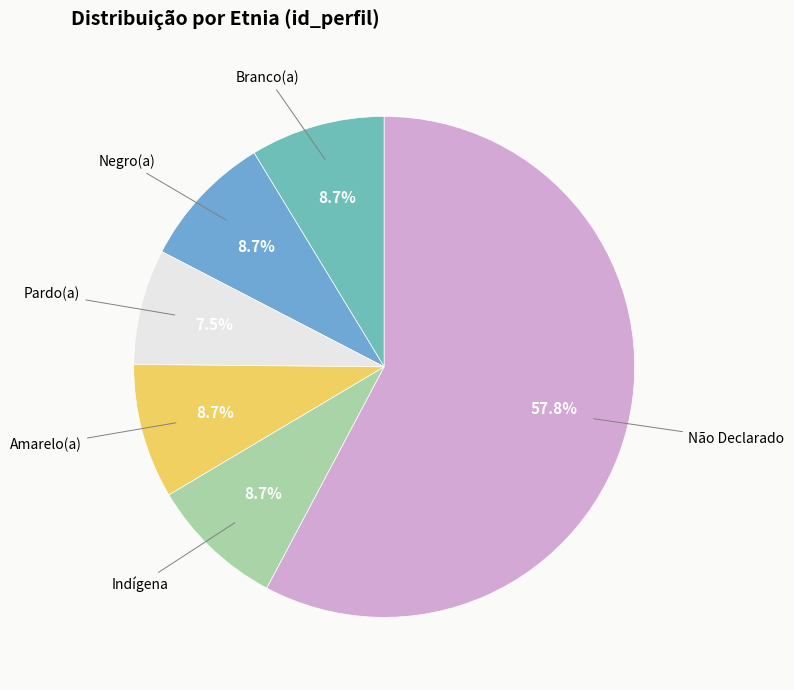

Combined, what portion of the pie is Indígena and Branco(a)?

17.4%